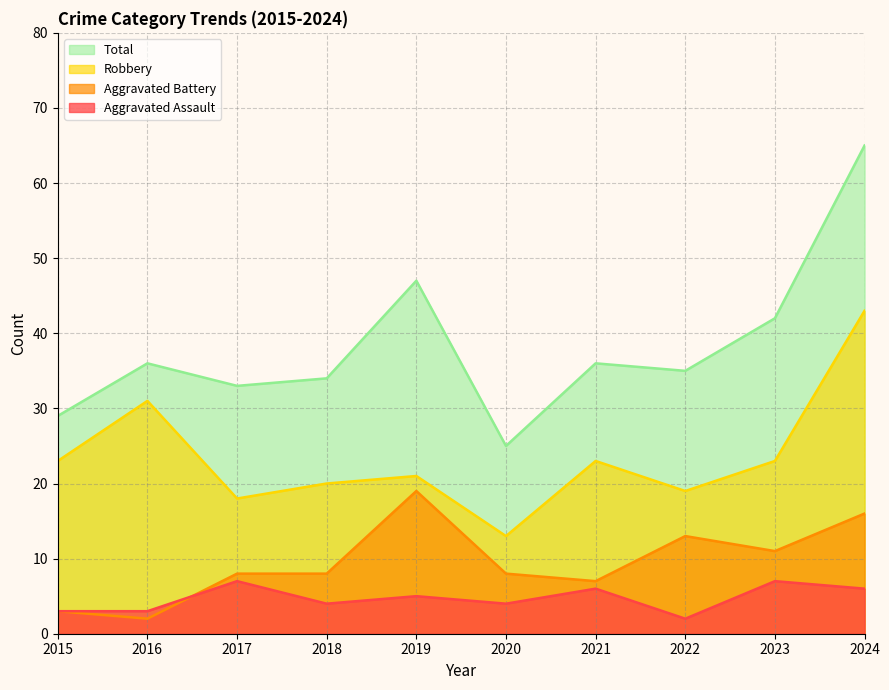

How many lines are shown in the chart?

4